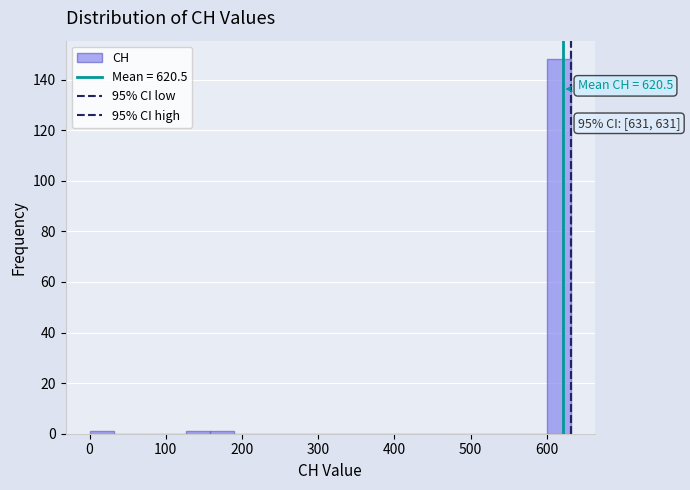

Around what value on the x-axis is the tallest bar? Give the approximate position of its centre, as read against the axis.

620